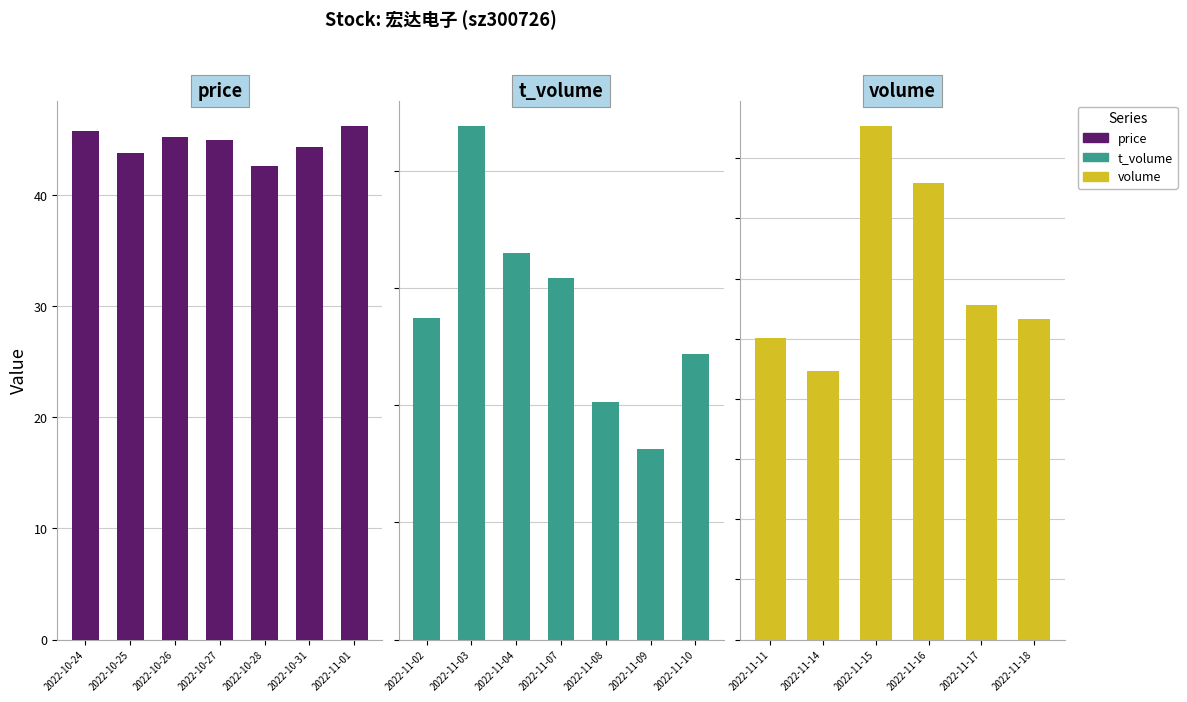

What is the lowest value of the t_volume series?

8122.0